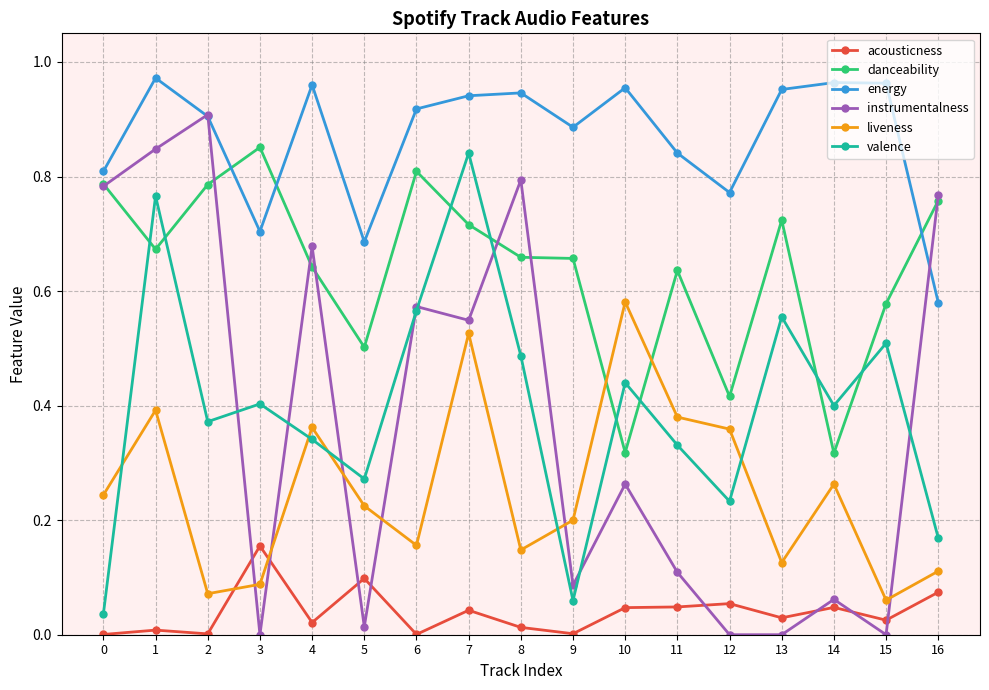

Rank the series at 16 from lowest to highest value.

acousticness, liveness, valence, energy, danceability, instrumentalness